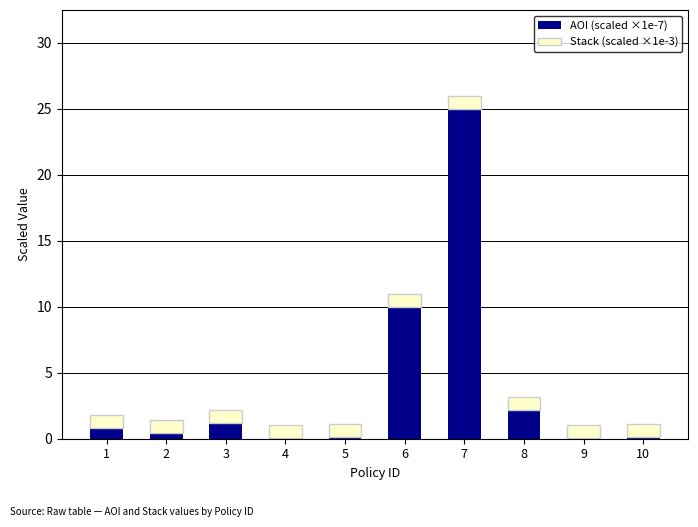

What is the maximum value for AOI (scaled ×1e-7)?

25.0